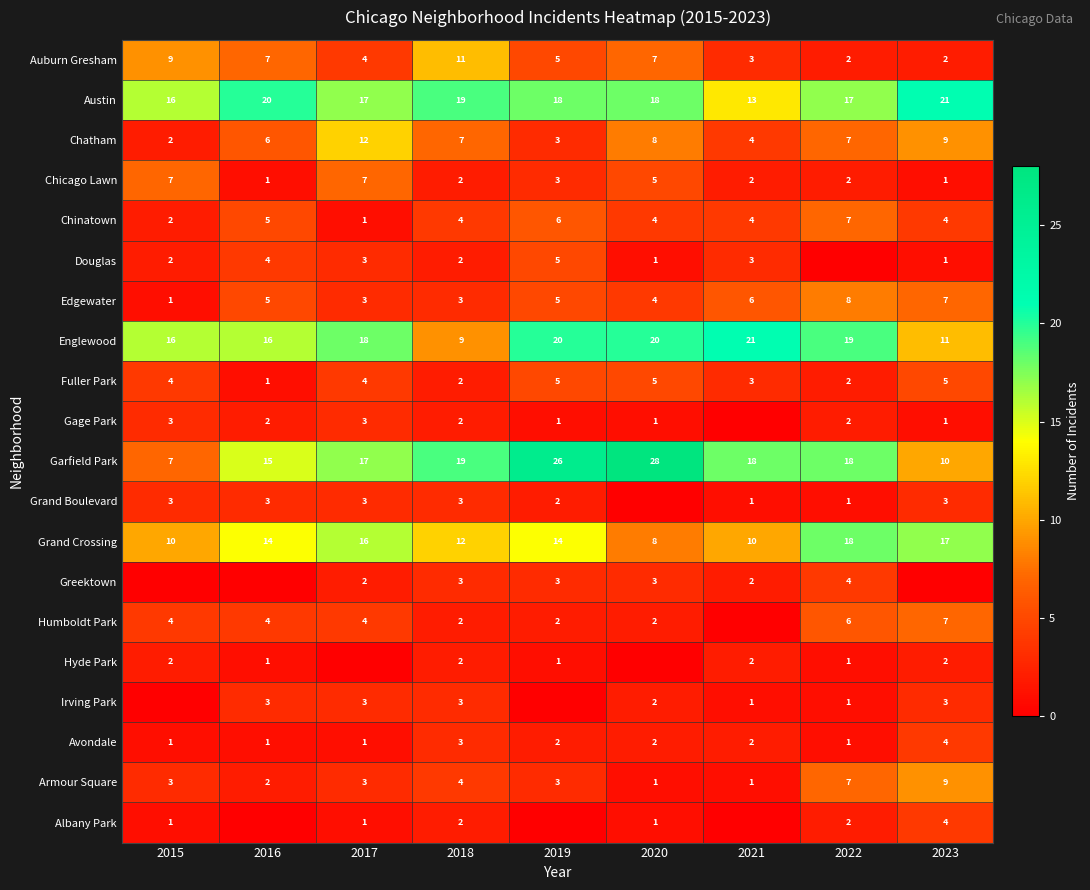

True or false: Avondale has a value of 1 at 2016.

True